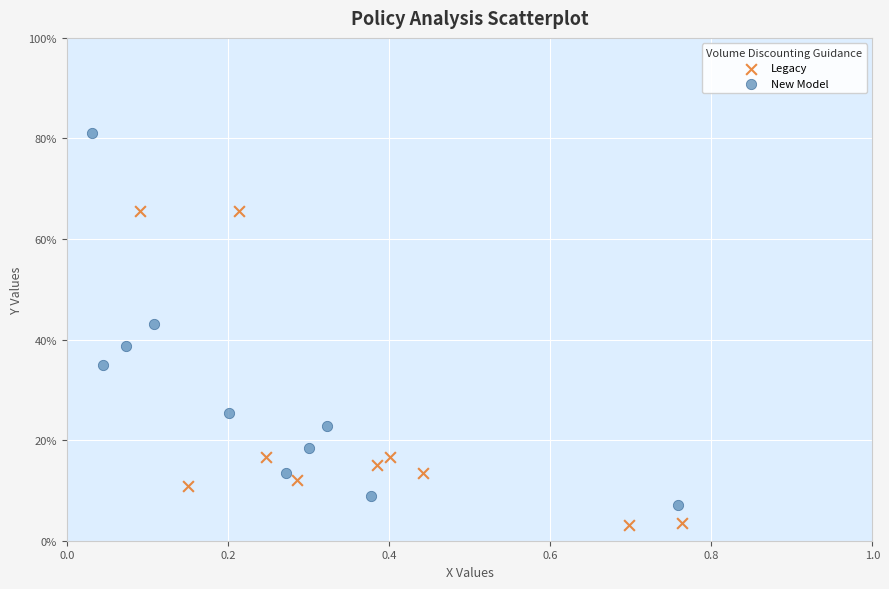

What are all the series names shown in the legend?

Legacy, New Model